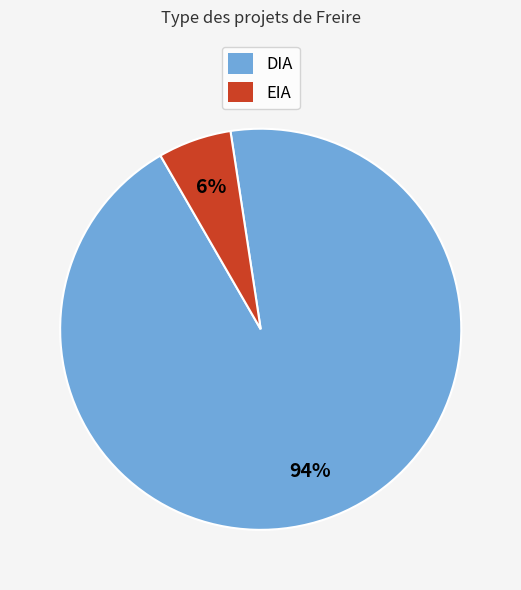

Which has a higher value, EIA or DIA?

DIA